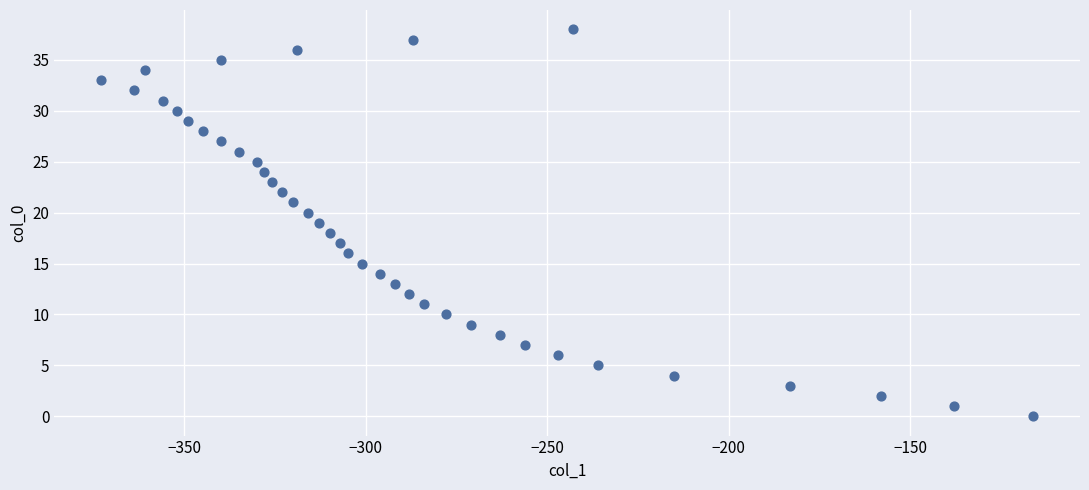

What is the range of Y values (max minus min)?

38